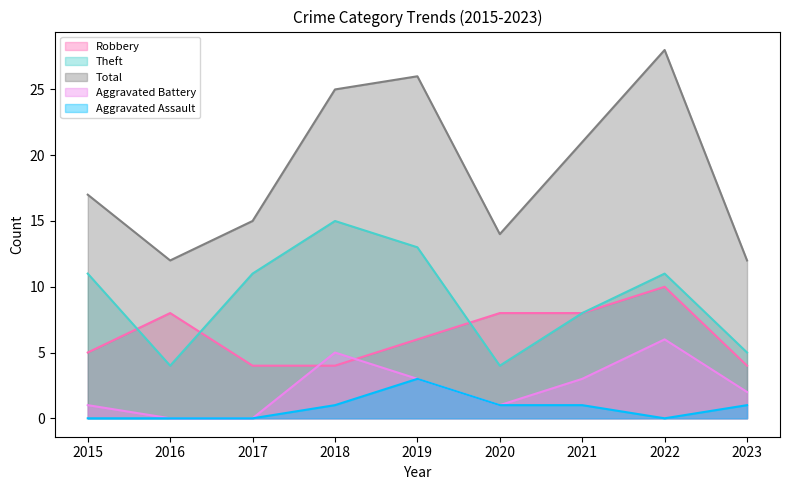

How many lines are shown in the chart?

5